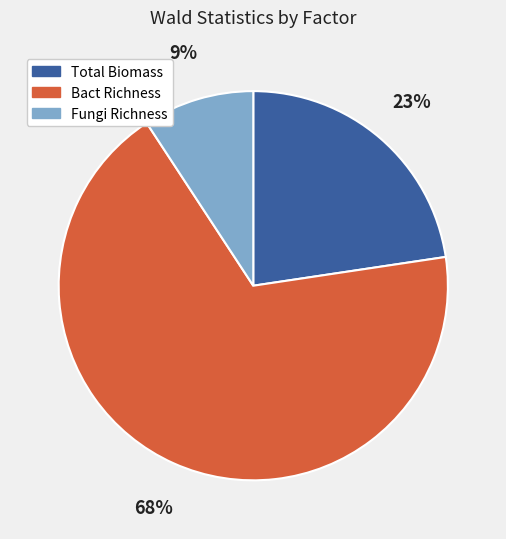

To the nearest percent, what is the combined percentage of Bact Richness and Fungi Richness?

77%